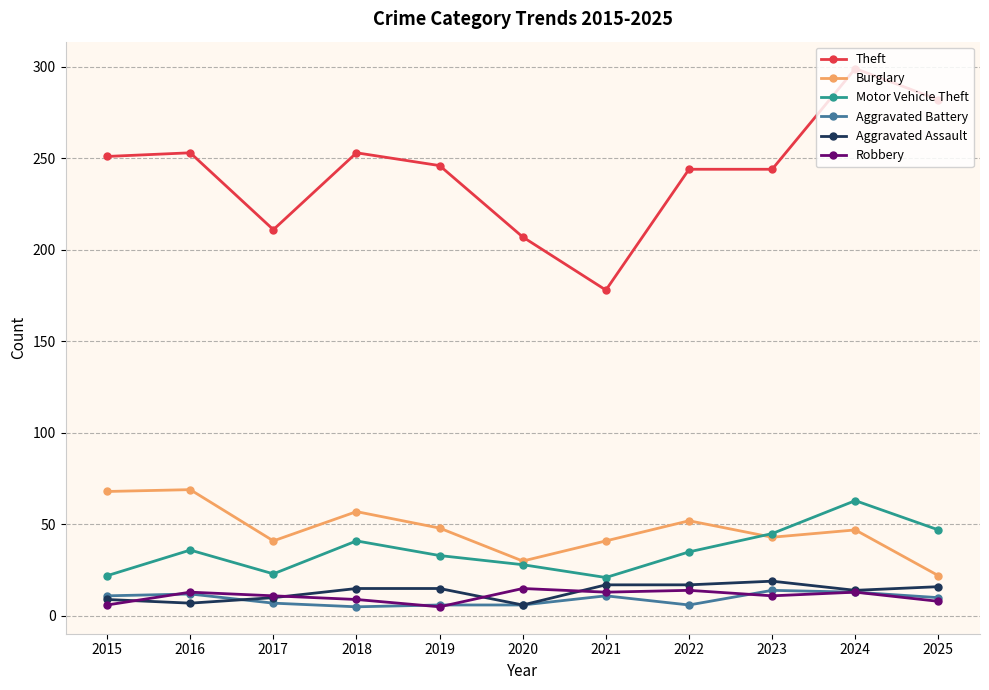

True or false: Aggravated Battery and Theft intersect in this chart.

False